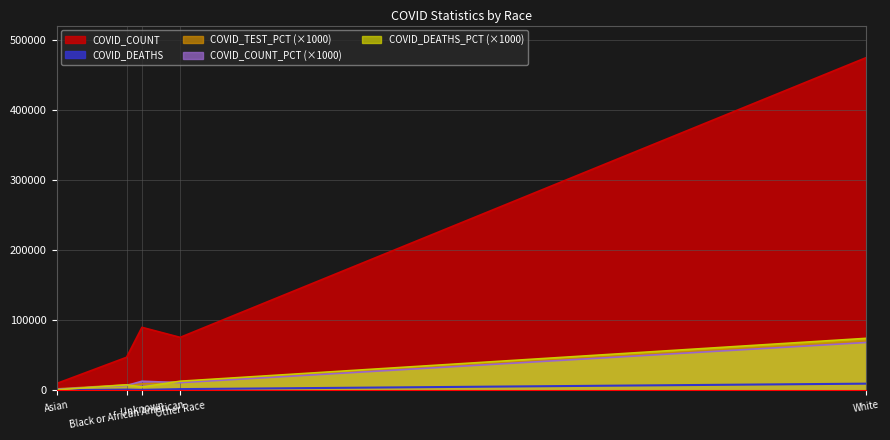

Which has a higher value, Black or African American or Asian?

Black or African American